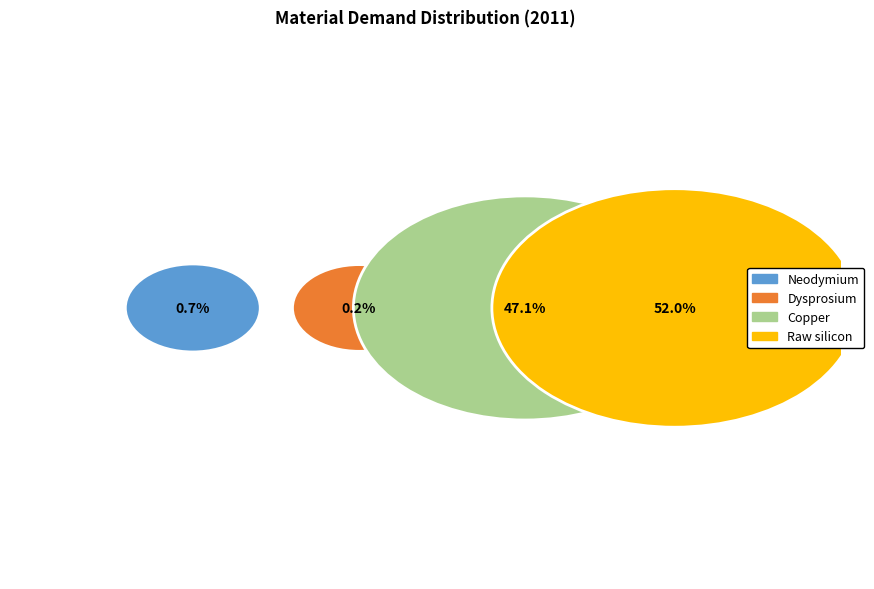

What percentage is NOT represented by Raw silicon?

48.0%